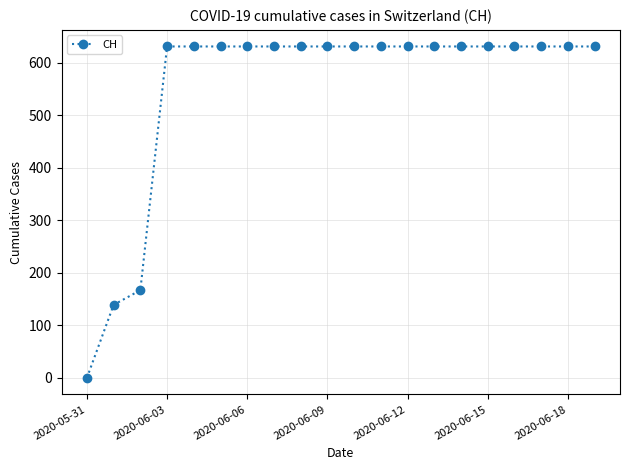

What is the value of the 15th point from the left?

631